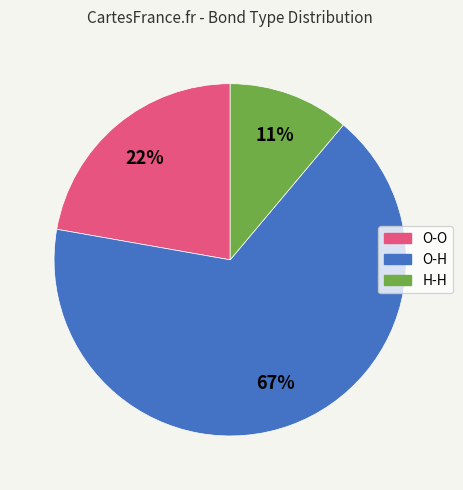

Combined, do O-H and O-O account for over 50%?

Yes